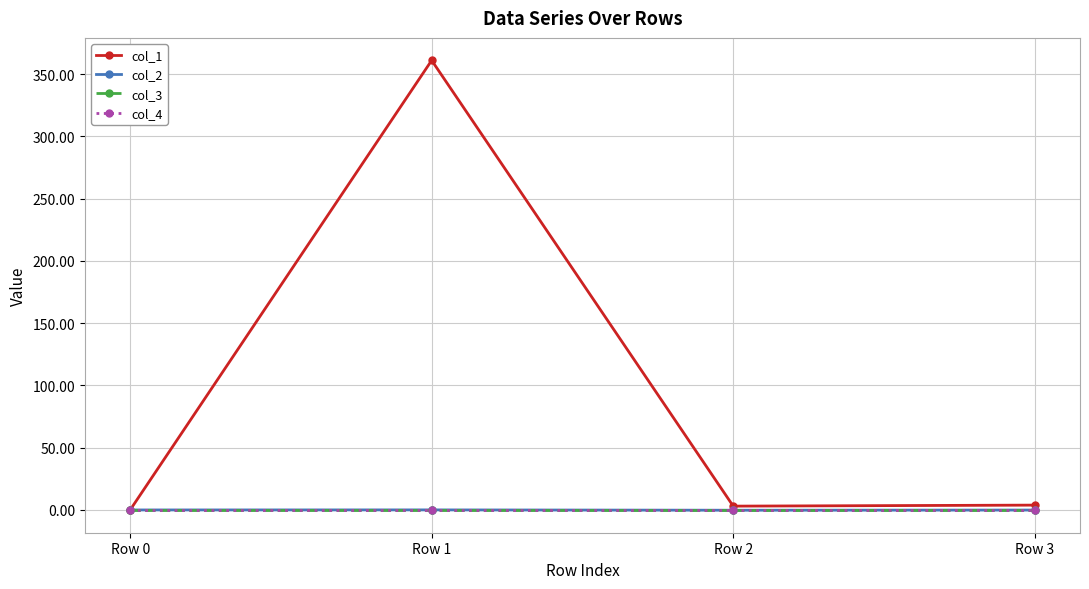

Does the chart have visible grid lines?

Yes